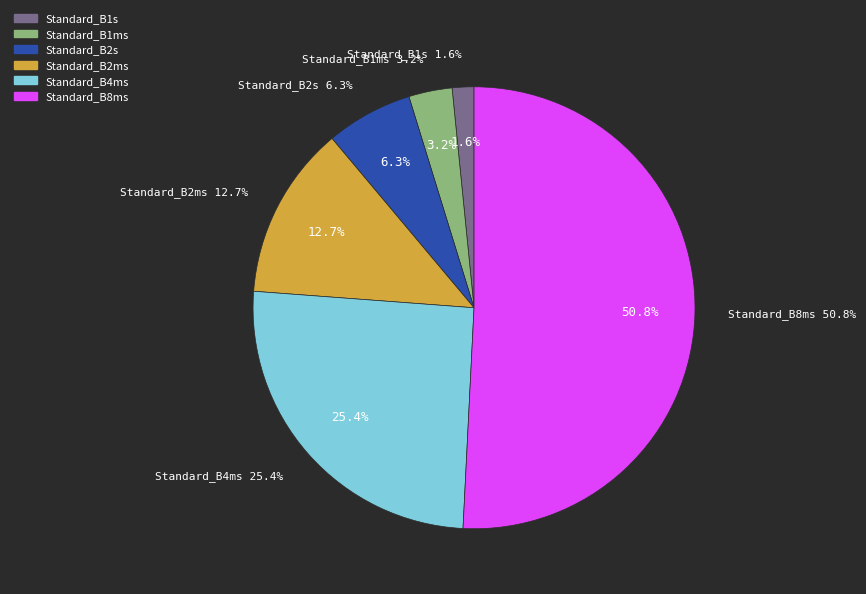

How many slices are in this pie chart?

6